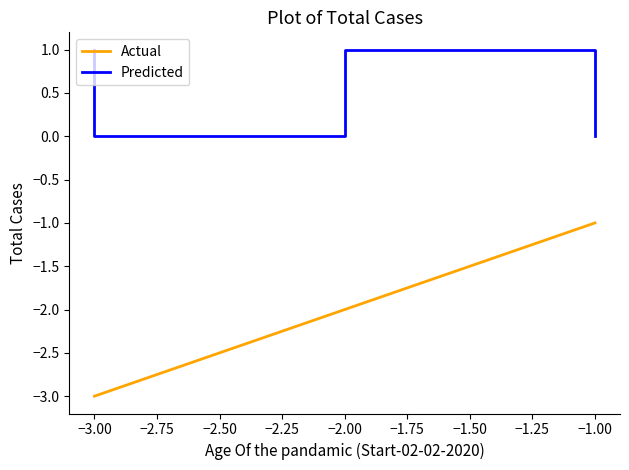

What is the difference between the highest and lowest values at −3.00?

4